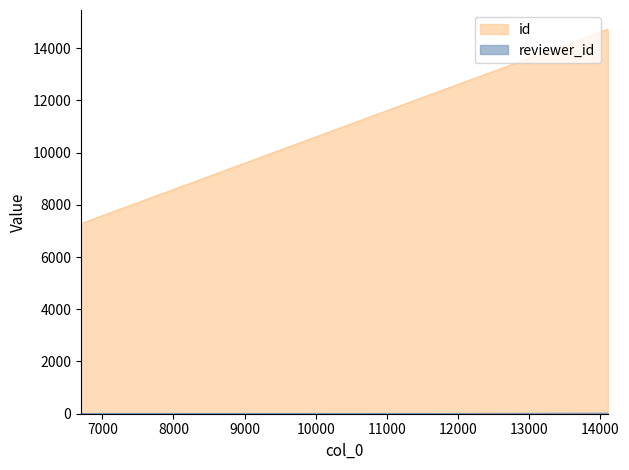

What is the total value across all series at 6700?

7282